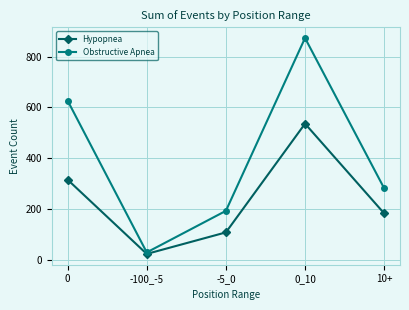

What is the highest value of the Hypopnea series?

536